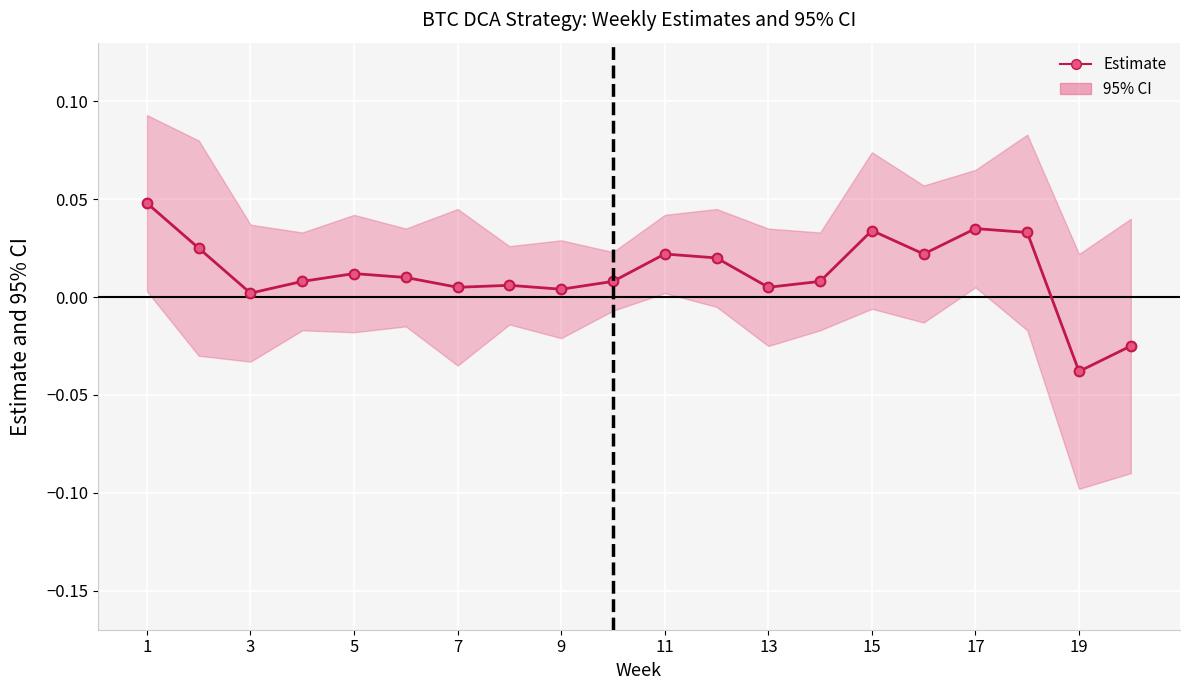

How many categories are shown in the chart?

20